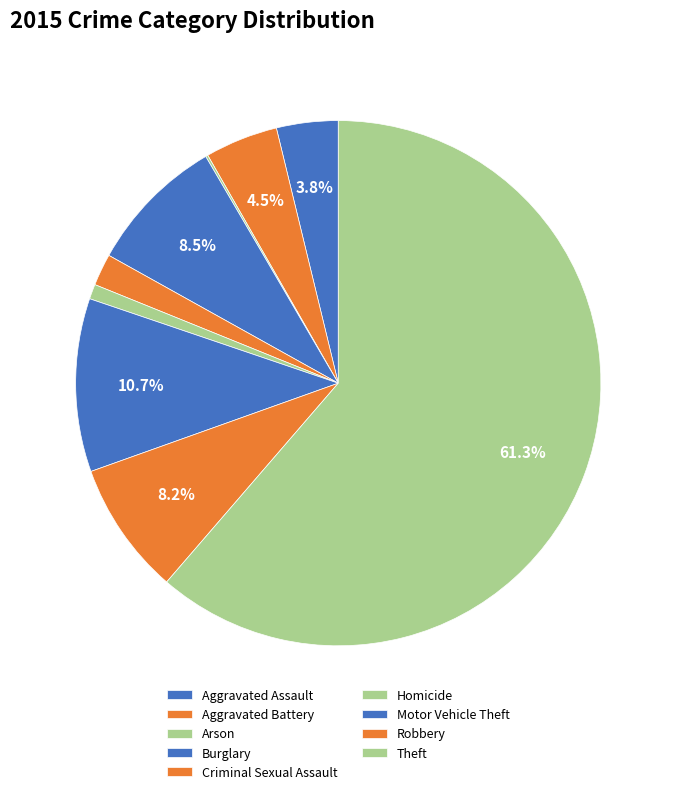

Is it true that Aggravated Battery is 4% of the pie?

True